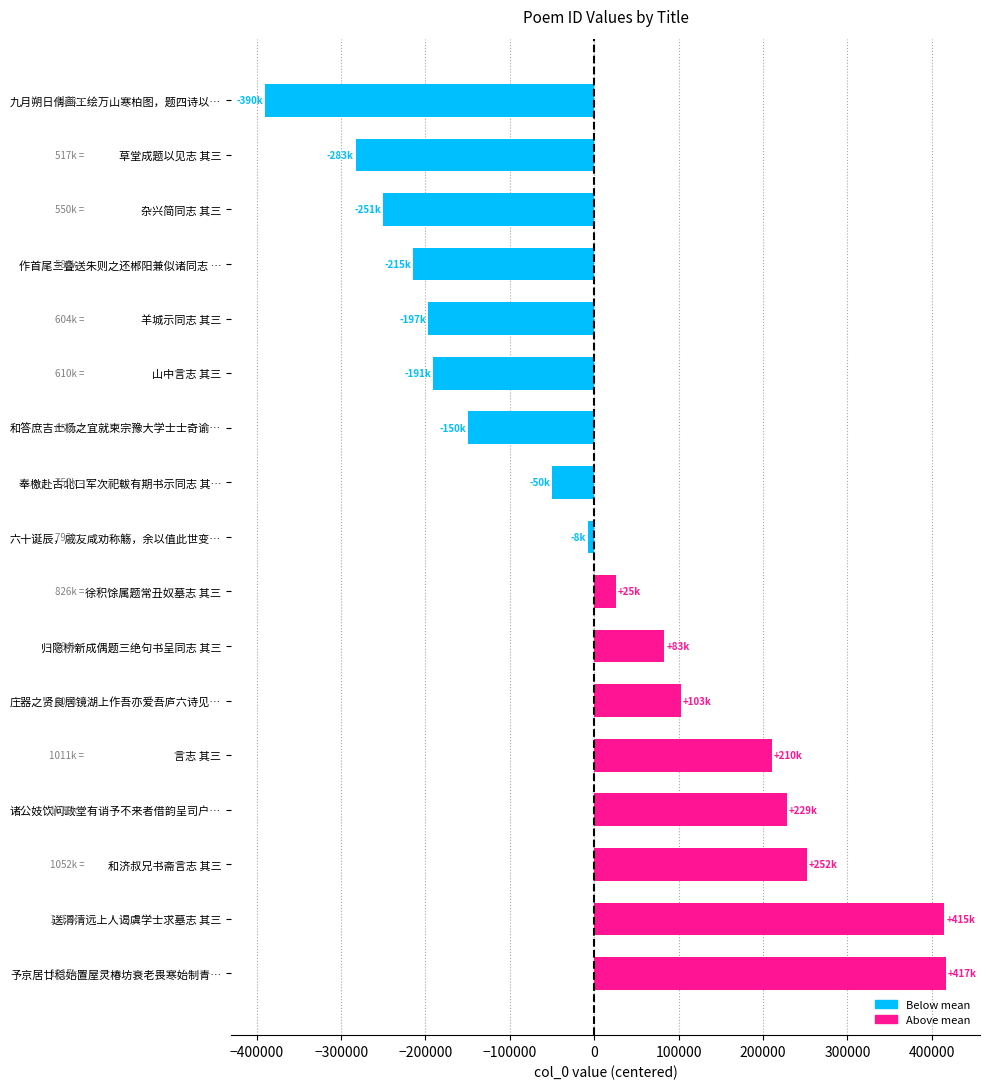

What is the difference between the maximum and minimum values?

807042.0